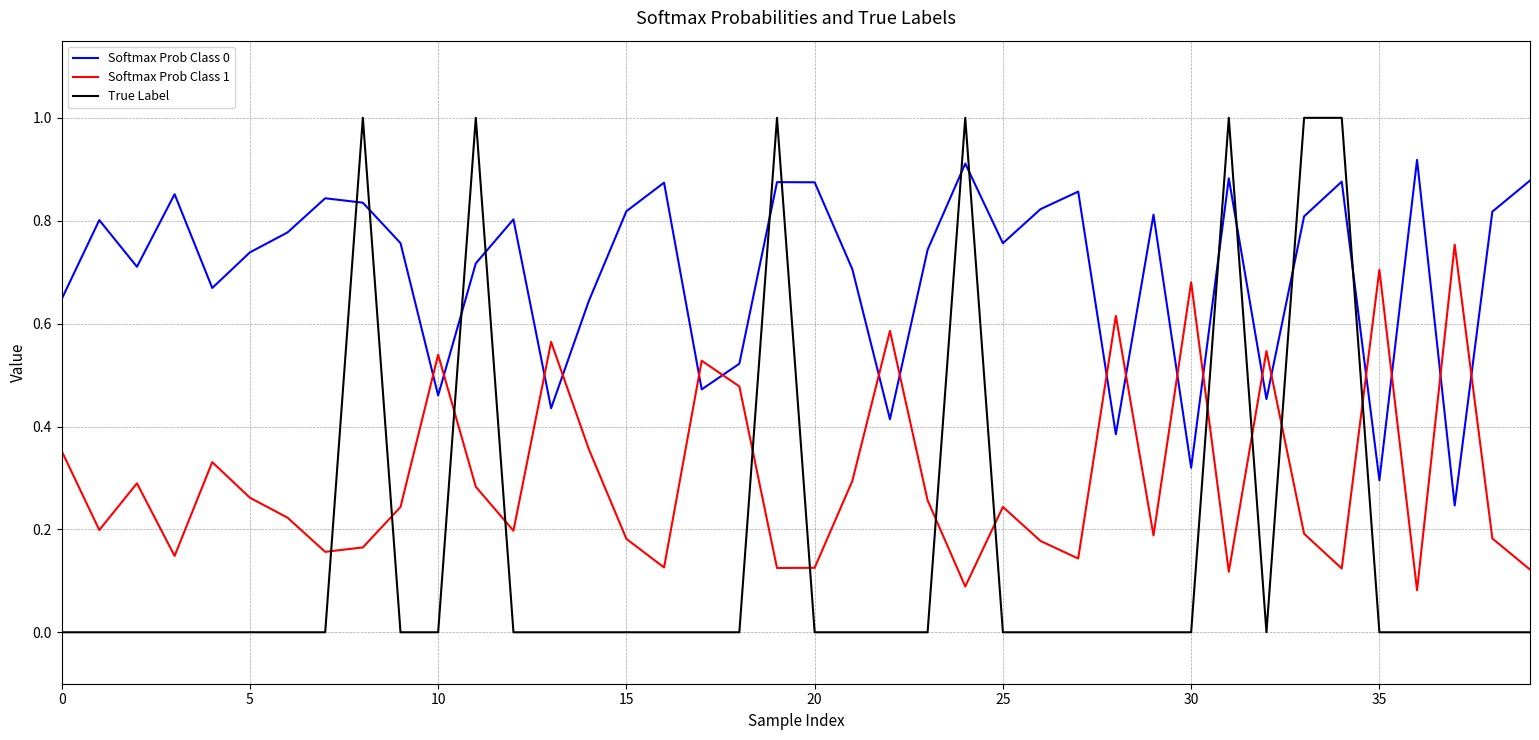

Which series has the largest range (max minus min)?

True Label